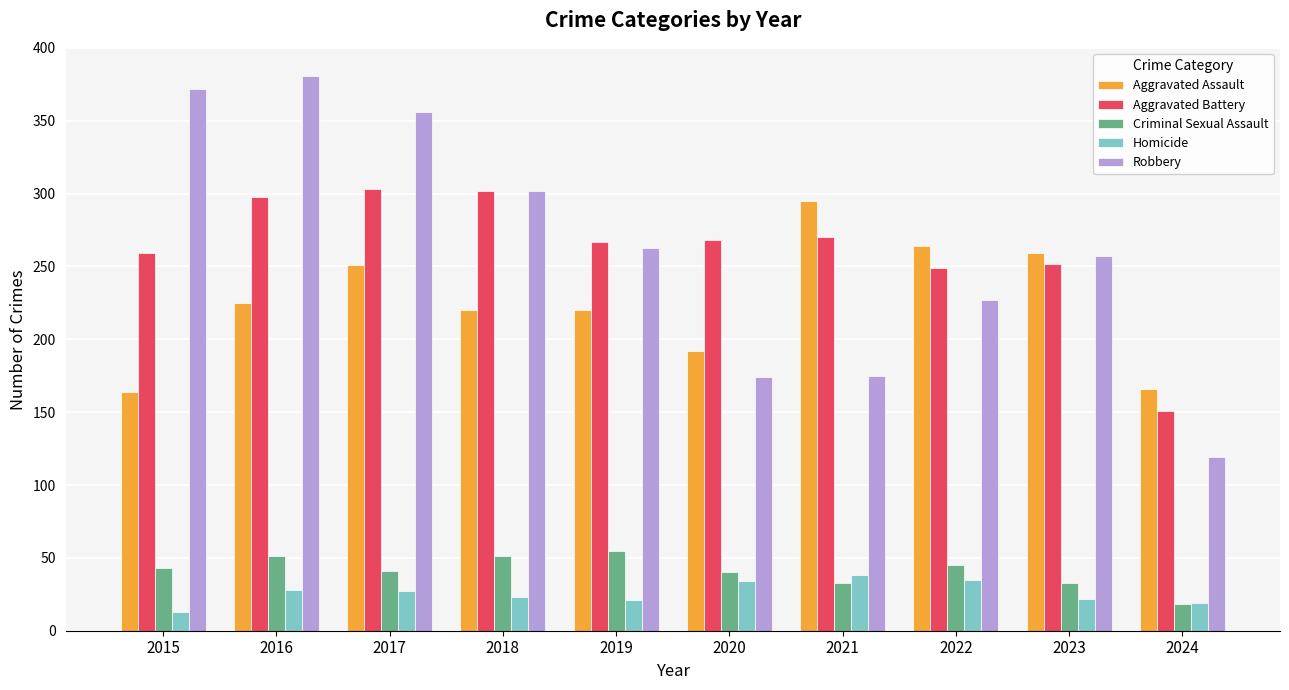

How many bars are there in total?

50